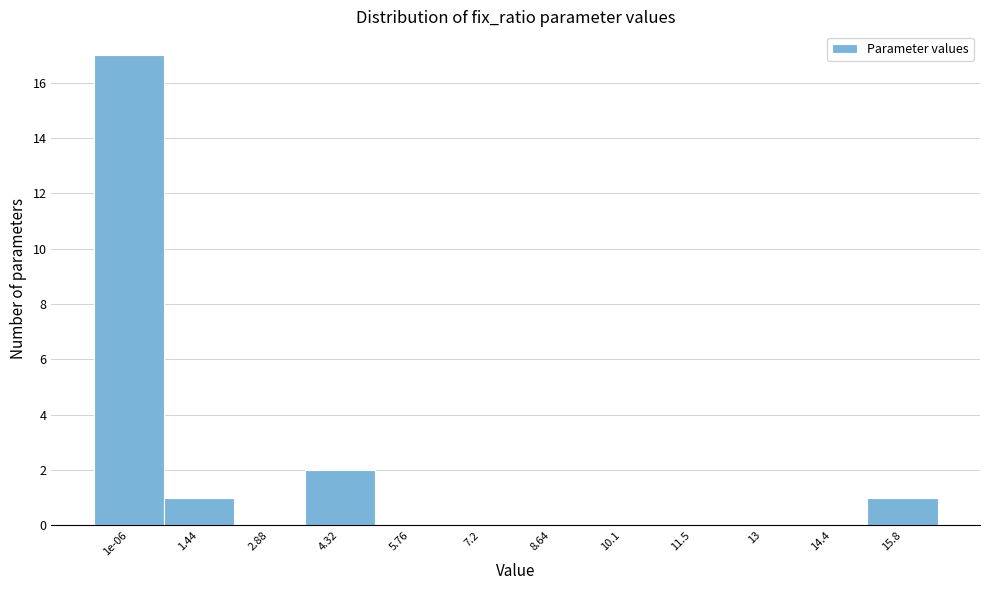

Reading left to right, list all the values displayed in this chart.

1e-06=17	1.44=1	2.88=0	4.32=2	5.76=0	7.2=0	8.64=0	10.1=0	11.5=0	13=0	14.4=0	15.8=1